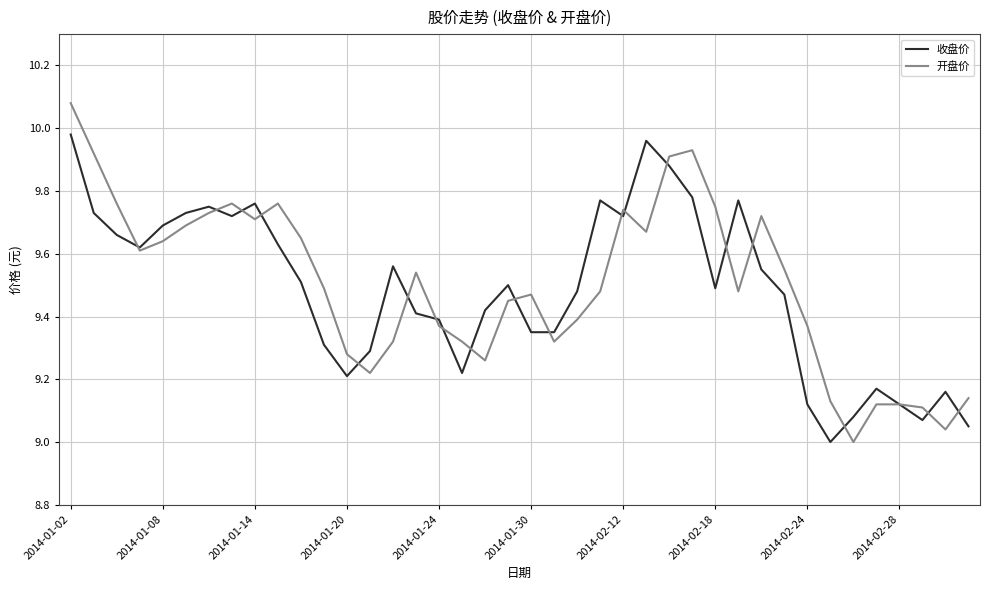

Rank the series by their maximum value, from highest to lowest.

开盘价, 收盘价